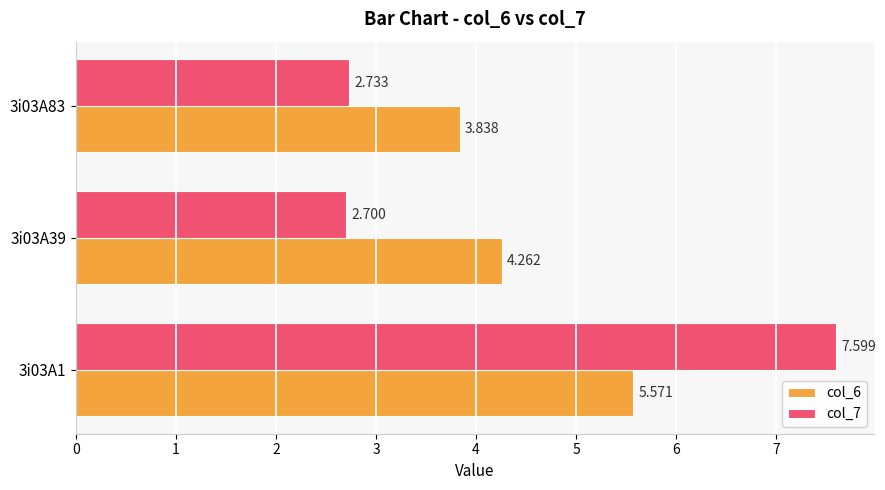

What are all the series names shown in the legend?

col_6, col_7